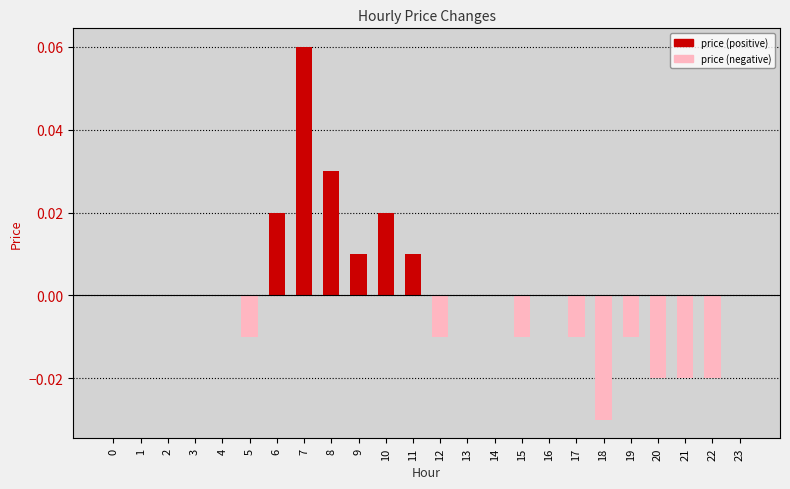

Rank the series at 13 from lowest to highest value.

price (positive), price (negative)